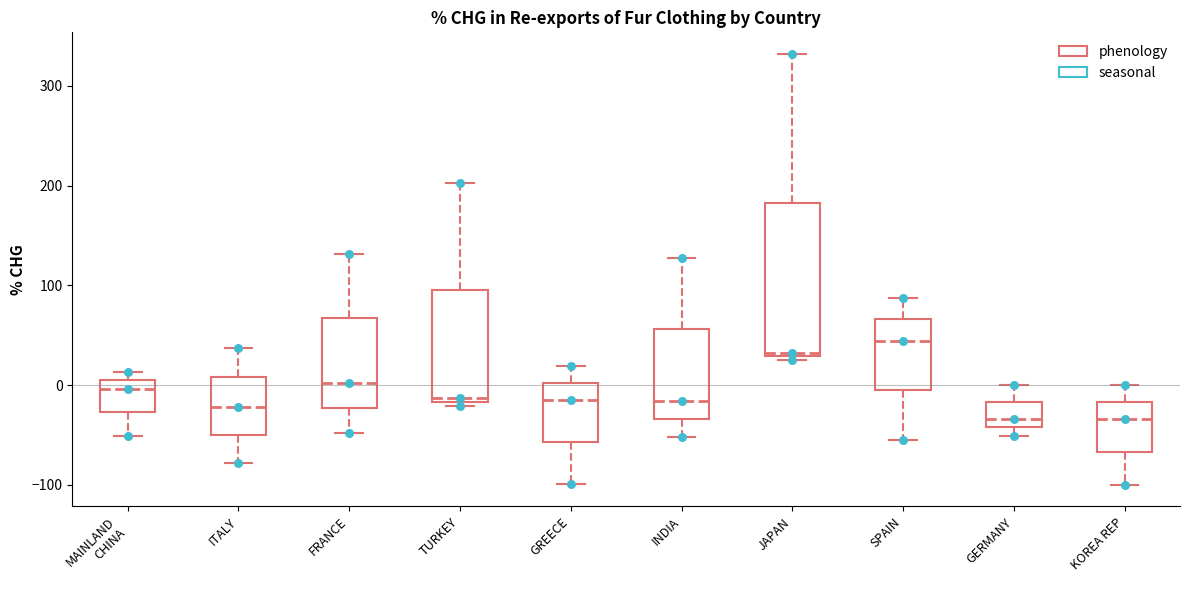

Reading left to right, read every box against the y-axis: the position of its median line, the range the box covers, and the ends of its whiskers. The values are not printed on the chart, so give them approximately, as read against the axis.

MAINLAND CHINA: median 0 (just below the box's upper edge), box -30 to 0, whiskers -50 to 10
ITALY: median -20, box -50 to 10, whiskers -80 to 40
FRANCE: median 0, box -20 to 70, whiskers -50 to 130
TURKEY: median -10, box -20 to 90, whiskers -20 (just below the box's lower edge) to 200
GREECE: median -20, box -60 to 0, whiskers -100 to 20
INDIA: median -20, box -30 to 60, whiskers -50 to 130
JAPAN: median 30 (just above the box's lower edge), box 30 to 180, whiskers 30 (just below the box's lower edge) to 330
SPAIN: median 40, box -10 to 70, whiskers -60 to 90
GERMANY: median -30, box -40 to -20, whiskers -50 to 0
KOREA REP: median -30, box -70 to -20, whiskers -100 to 0